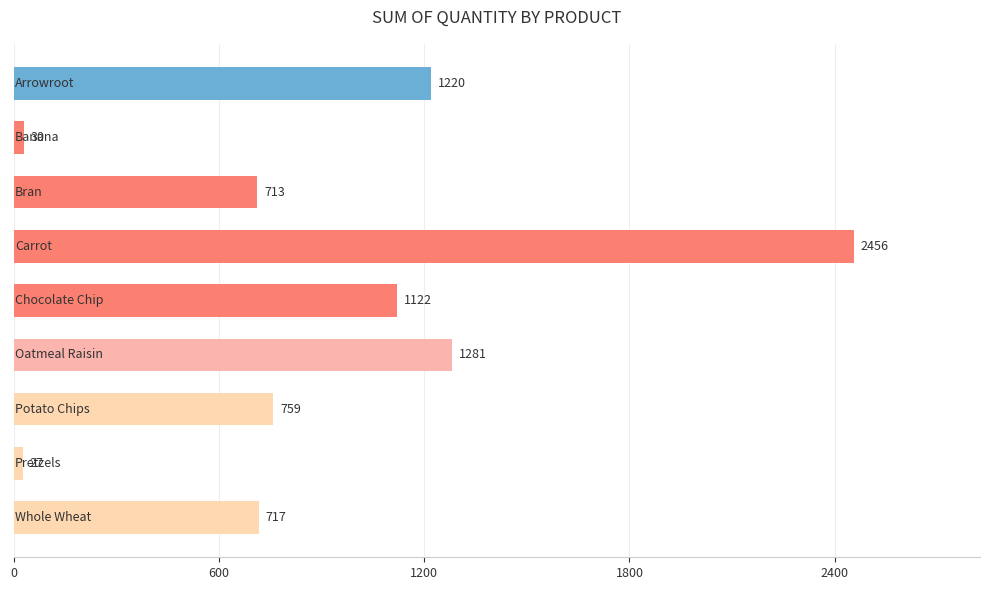

What is the difference between the maximum and minimum values?

2429